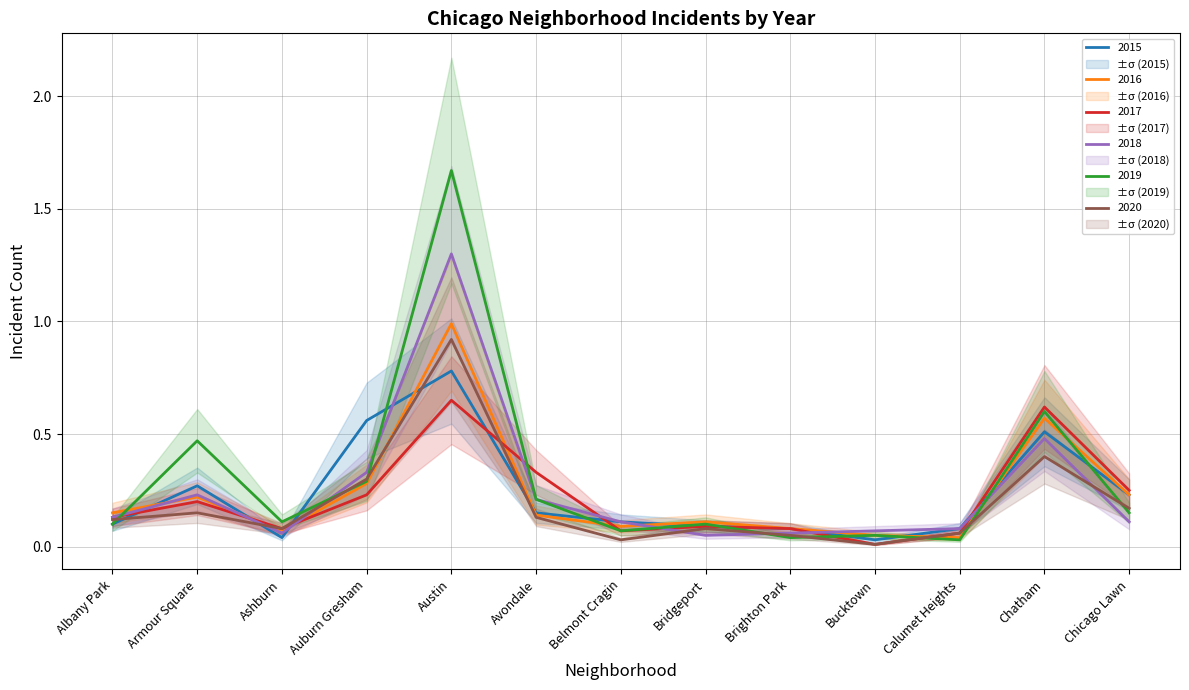

In 2017, how many points are higher than both neighbors (excluding endpoints)?

4